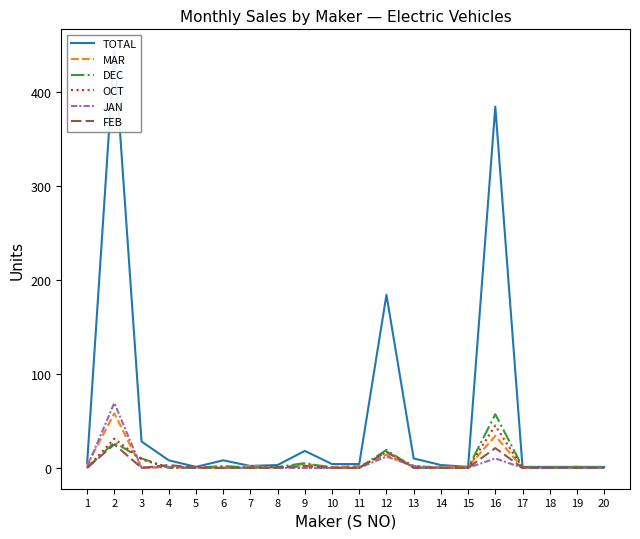

After their last crossing, which series has the higher values: DEC or JAN?

JAN